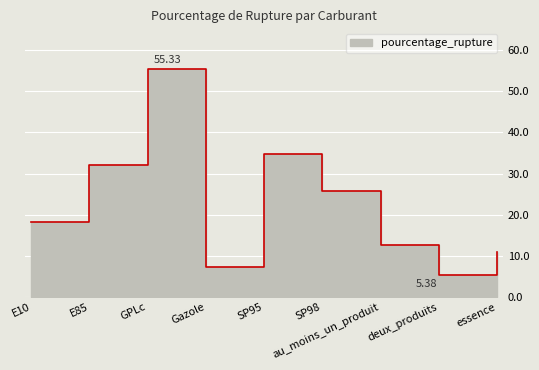

What is the label of the 4th point from the right?

SP98